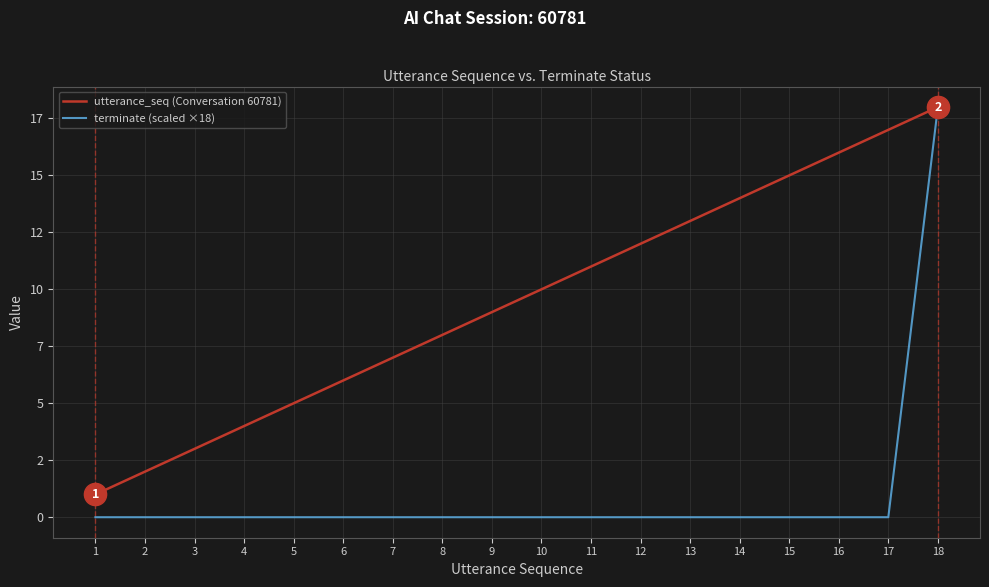

What is the spread (max minus min) of values at 3?

3